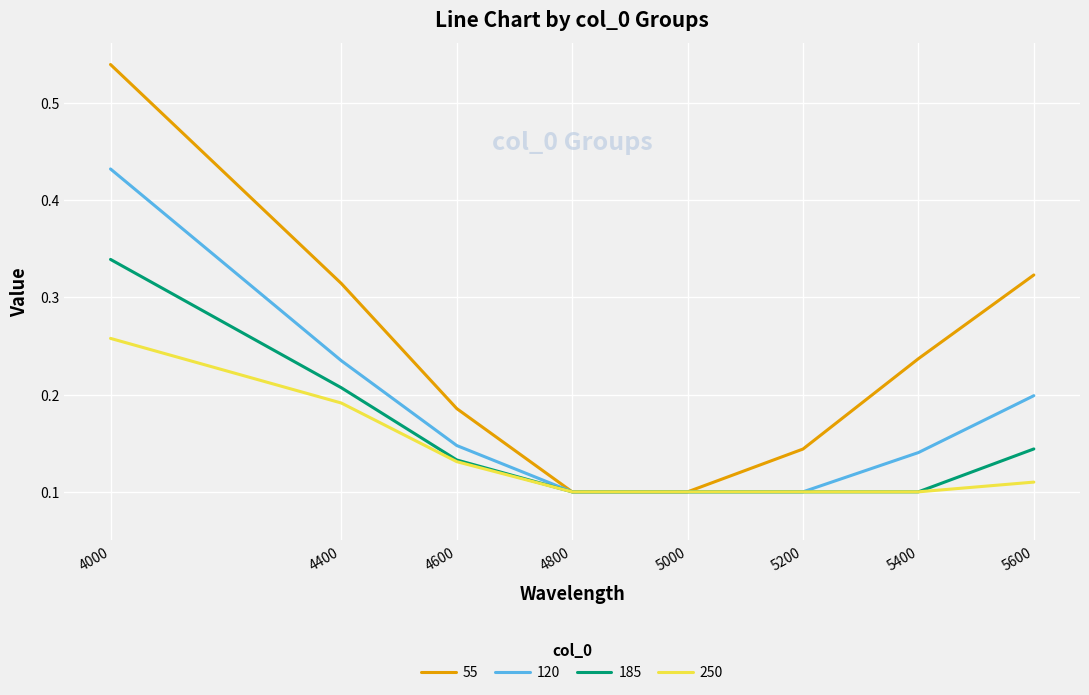

List the series in order of their overall mean, lowest first.

250, 185, 120, 55